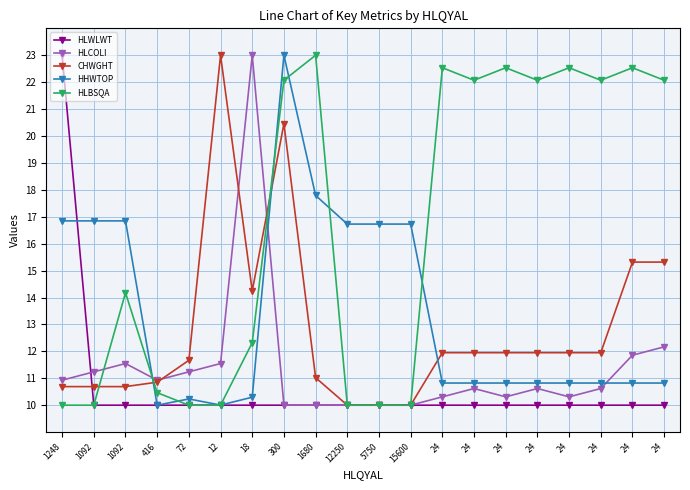

Reading left to right, extract all data points from this chart.

HLWLWT: 1248=23.0	1092=10.0	1092=10.0	416=10.0	72=10.0	12=10.0	18=10.0	300=10.0	1680=10.0	12250=10.0	5750=10.0	15600=10.0	24=10.0	24=10.0	24=10.0	24=10.0	24=10.0	24=10.0	24=10.0	24=10.0
HLCOLI: 1248=10.9	1092=11.2	1092=11.5	416=10.9	72=11.2	12=11.5	18=23.0	300=10.0	1680=10.0	12250=10.0	5750=10.0	15600=10.0	24=10.3	24=10.6	24=10.3	24=10.6	24=10.3	24=10.6	24=11.9	24=12.2
CHWGHT: 1248=10.7	1092=10.7	1092=10.7	416=10.9	72=11.7	12=23.0	18=14.2	300=20.5	1680=11.0	12250=10.0	5750=10.0	15600=10.0	24=11.9	24=11.9	24=11.9	24=11.9	24=11.9	24=11.9	24=15.3	24=15.3
HHWTOP: 1248=16.8	1092=16.8	1092=16.8	416=10.0	72=10.2	12=10.0	18=10.3	300=23.0	1680=17.8	12250=16.7	5750=16.7	15600=16.7	24=10.8	24=10.8	24=10.8	24=10.8	24=10.8	24=10.8	24=10.8	24=10.8
HLBSQA: 1248=10.0	1092=10.0	1092=14.2	416=10.5	72=10.0	12=10.0	18=12.3	300=22.1	1680=23.0	12250=10.0	5750=10.0	15600=10.0	24=22.5	24=22.1	24=22.5	24=22.1	24=22.5	24=22.1	24=22.5	24=22.1